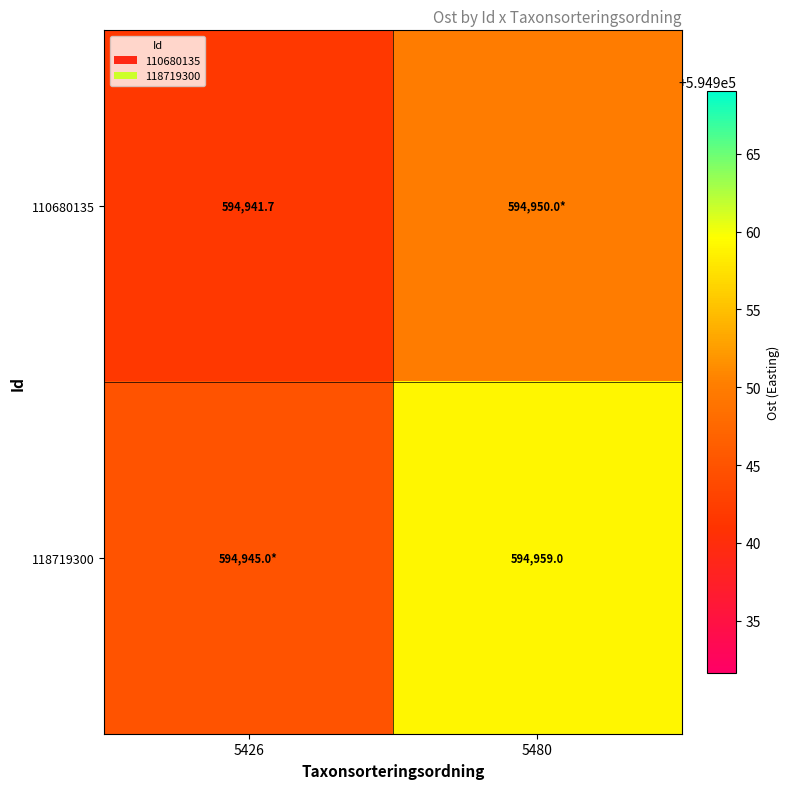

True or false: 110680135 has a value of 594941.7 at 5426.

True